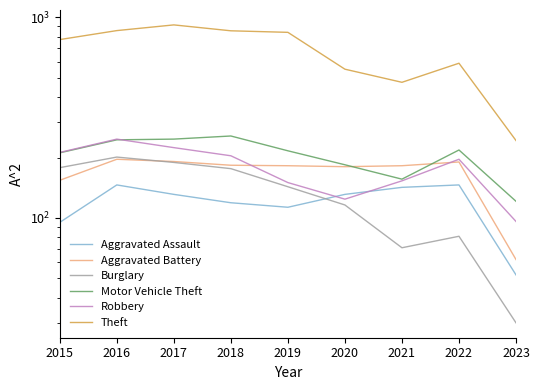

True or false: Aggravated Battery has more than 2 interior local peaks.

False